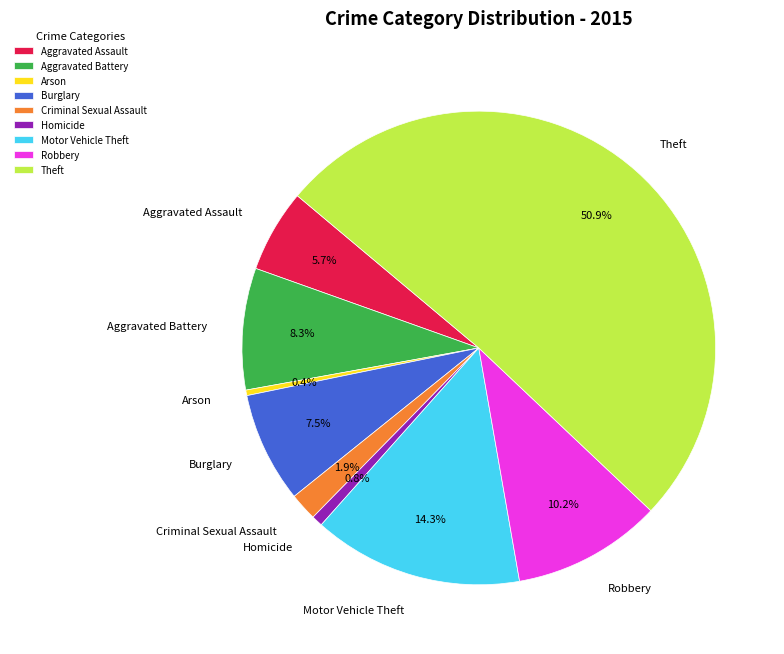

Which category has the biggest portion of the pie?

Theft